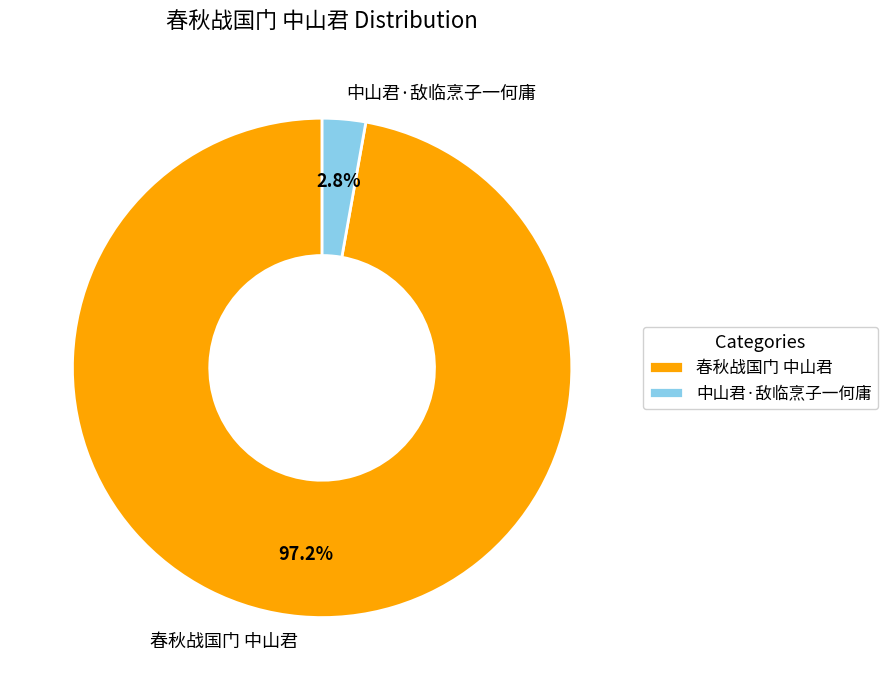

Combined, what portion of the pie is 中山君·敌临烹子一何庸 and 春秋战国门 中山君?

100.0%